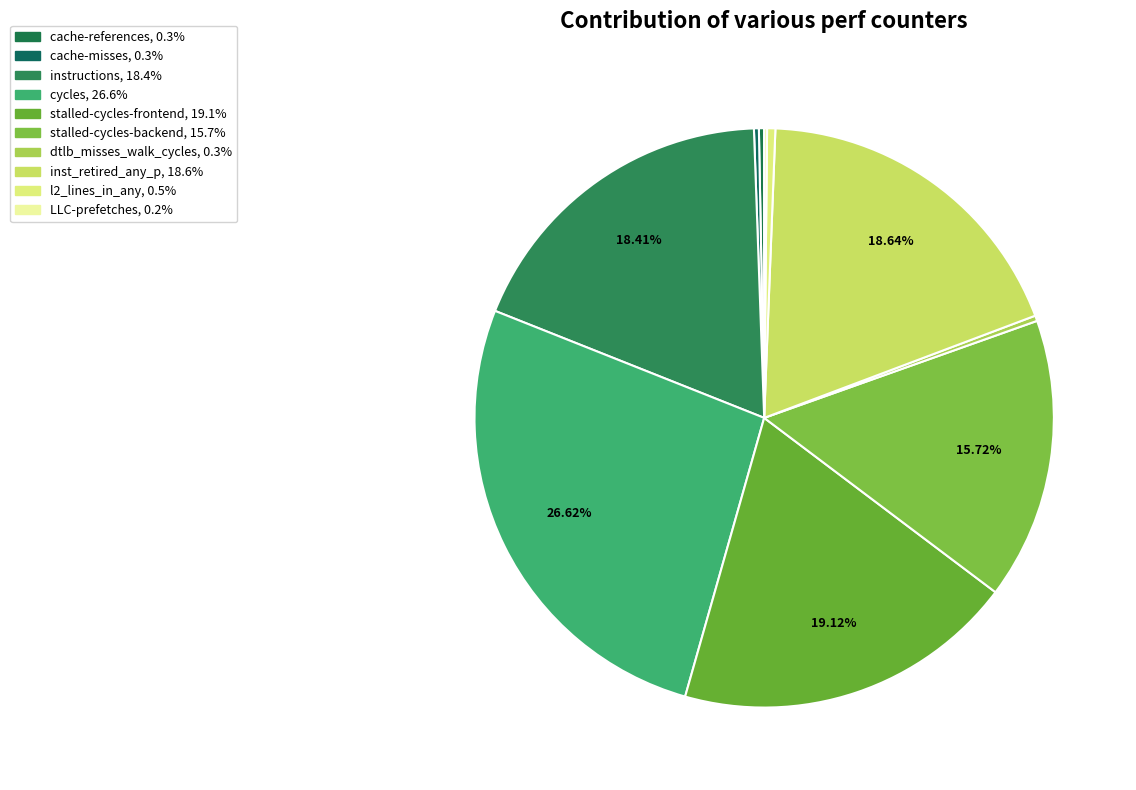

What percentage is the instructions slice, to the nearest percent?

18%